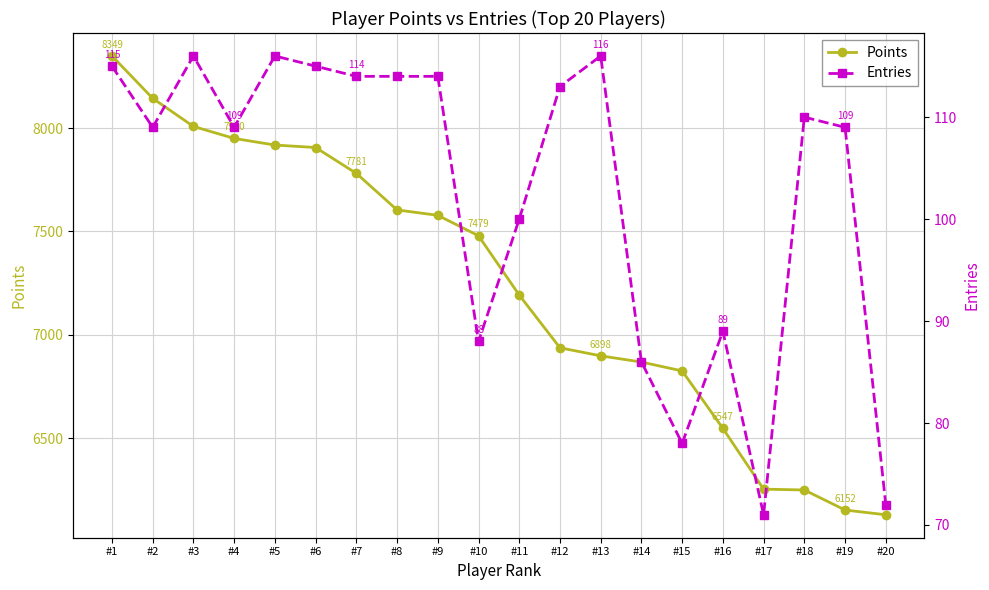

List the series in order of their overall mean, lowest first.

Entries, Points